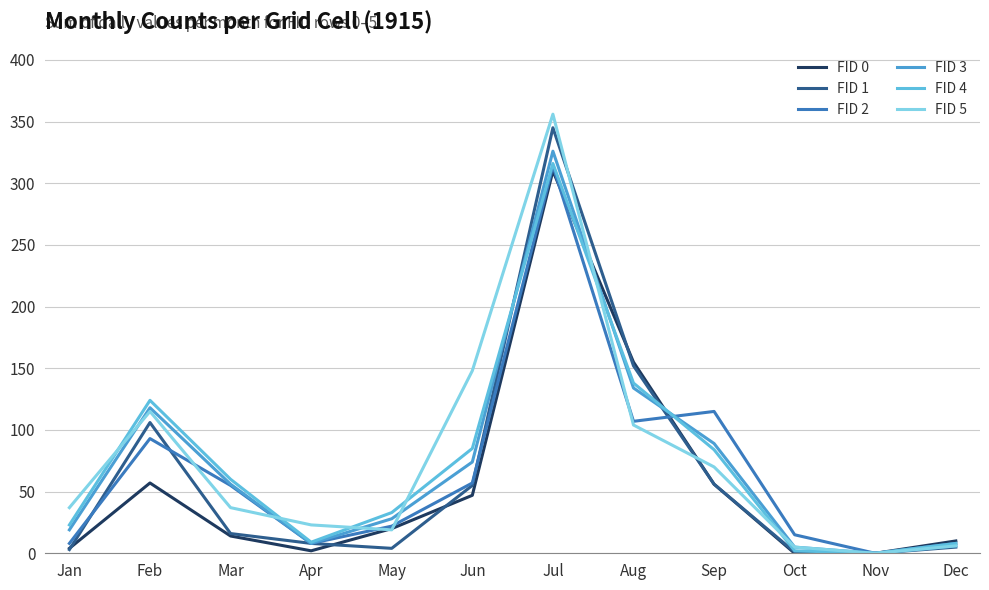

Is this an area chart (filled region under the line)?

No